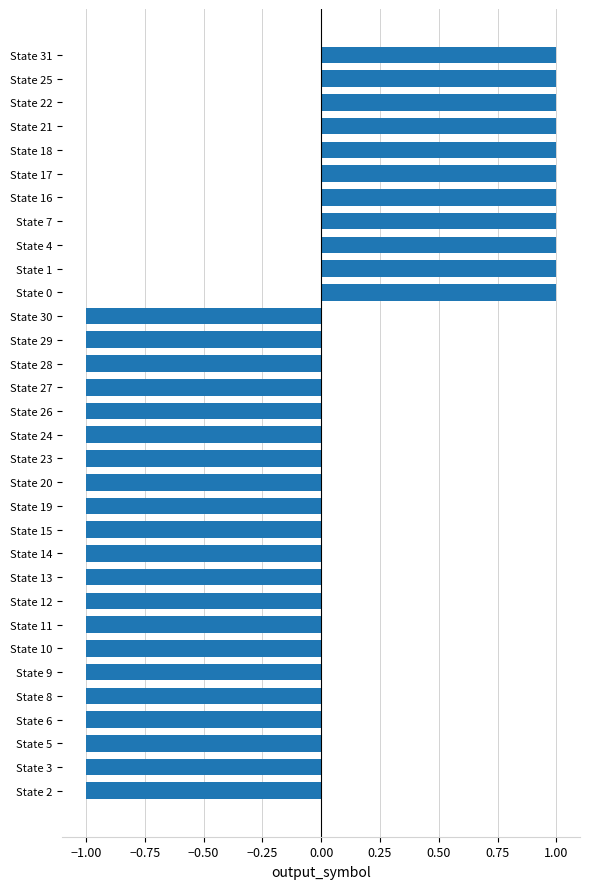

What is the difference between the maximum and minimum values?

2